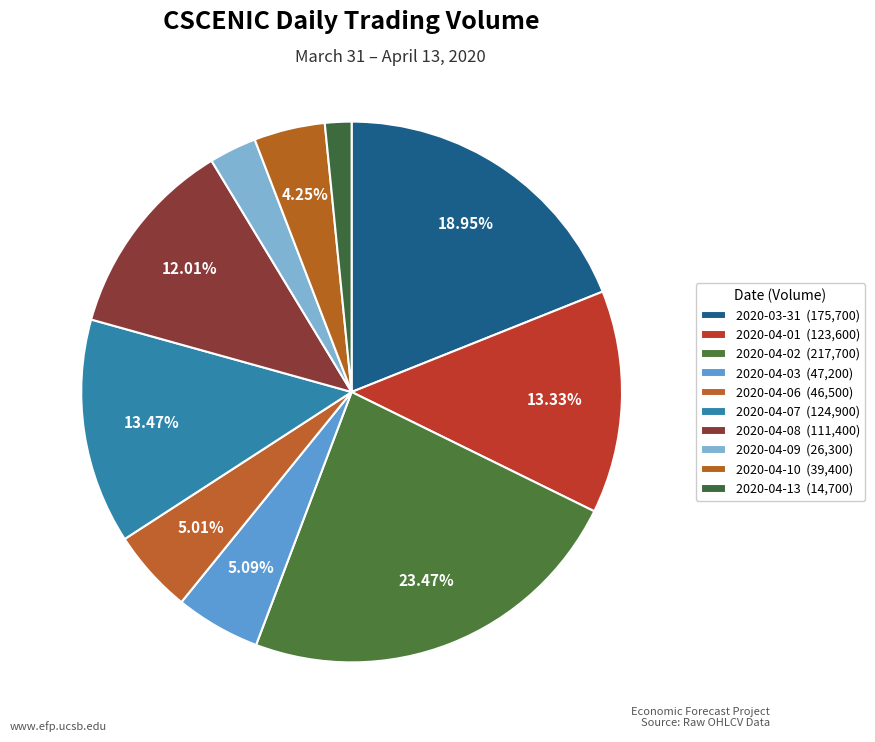

How many segments does this pie chart have?

10